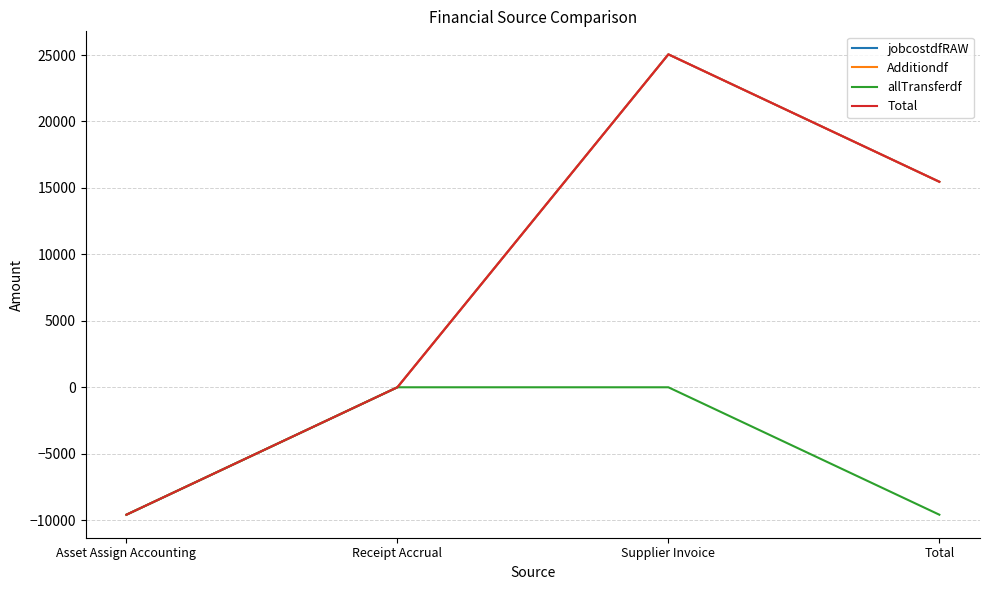

What is the highest value of the Total series?

25050.8